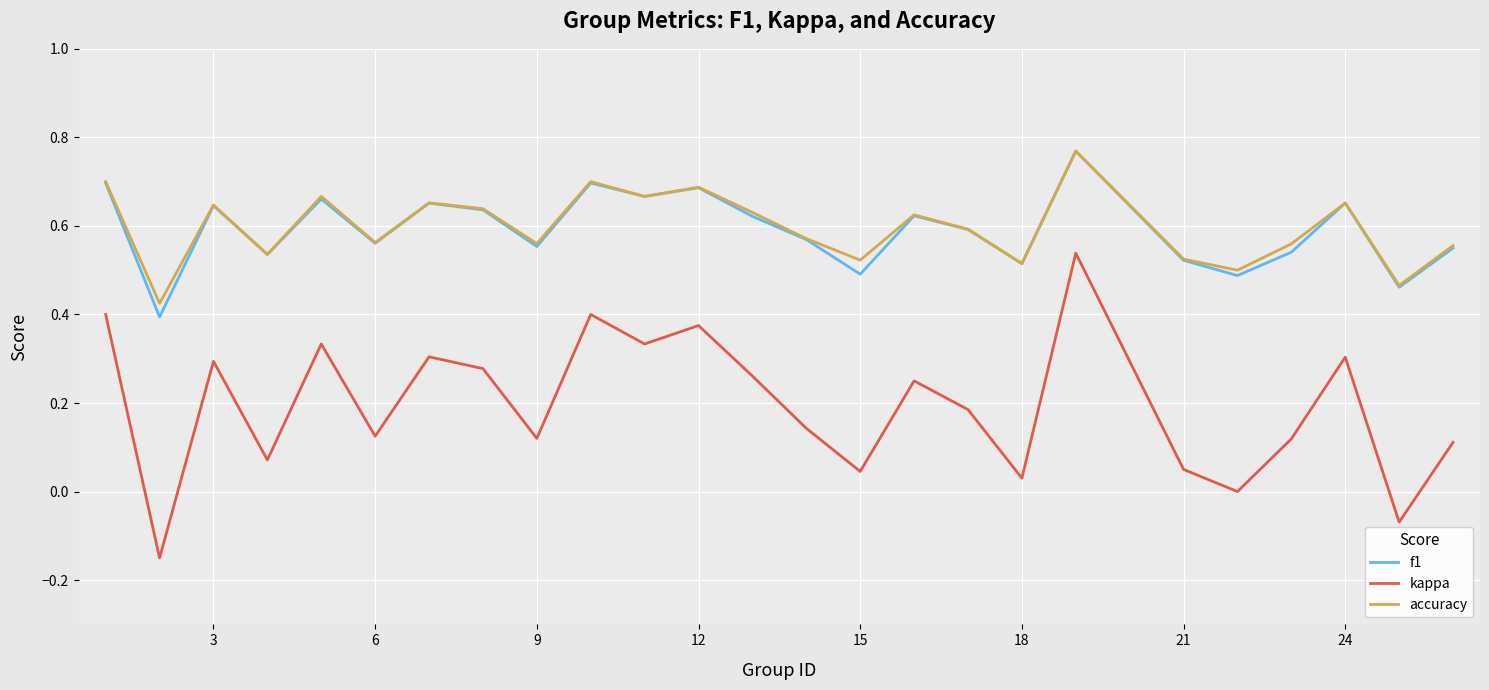

True or false: accuracy and kappa intersect in this chart.

False